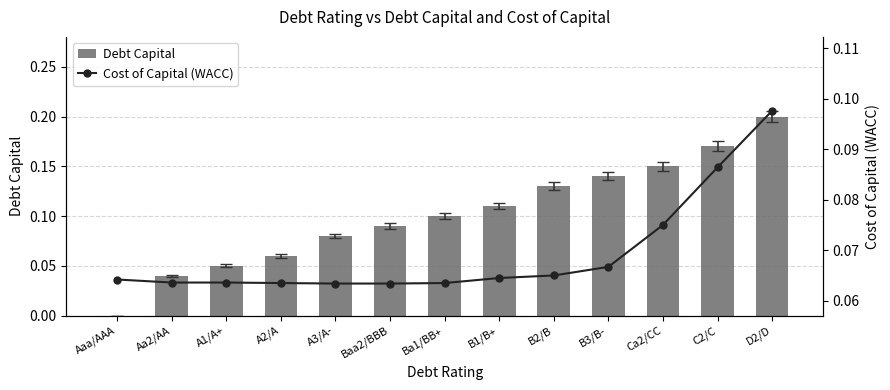

Reading left to right, list all the values displayed in this chart.

Debt Capital: Aaa/AAA=0.0	Aa2/AA=0.0	A1/A+=0.1	A2/A=0.1	A3/A-=0.1	Baa2/BBB=0.1	Ba1/BB+=0.1	B1/B+=0.1	B2/B=0.1	B3/B-=0.1	Ca2/CC=0.1	C2/C=0.2	D2/D=0.2
Cost of Capital (WACC): Aaa/AAA=0.1	Aa2/AA=0.1	A1/A+=0.1	A2/A=0.1	A3/A-=0.1	Baa2/BBB=0.1	Ba1/BB+=0.1	B1/B+=0.1	B2/B=0.1	B3/B-=0.1	Ca2/CC=0.1	C2/C=0.1	D2/D=0.1